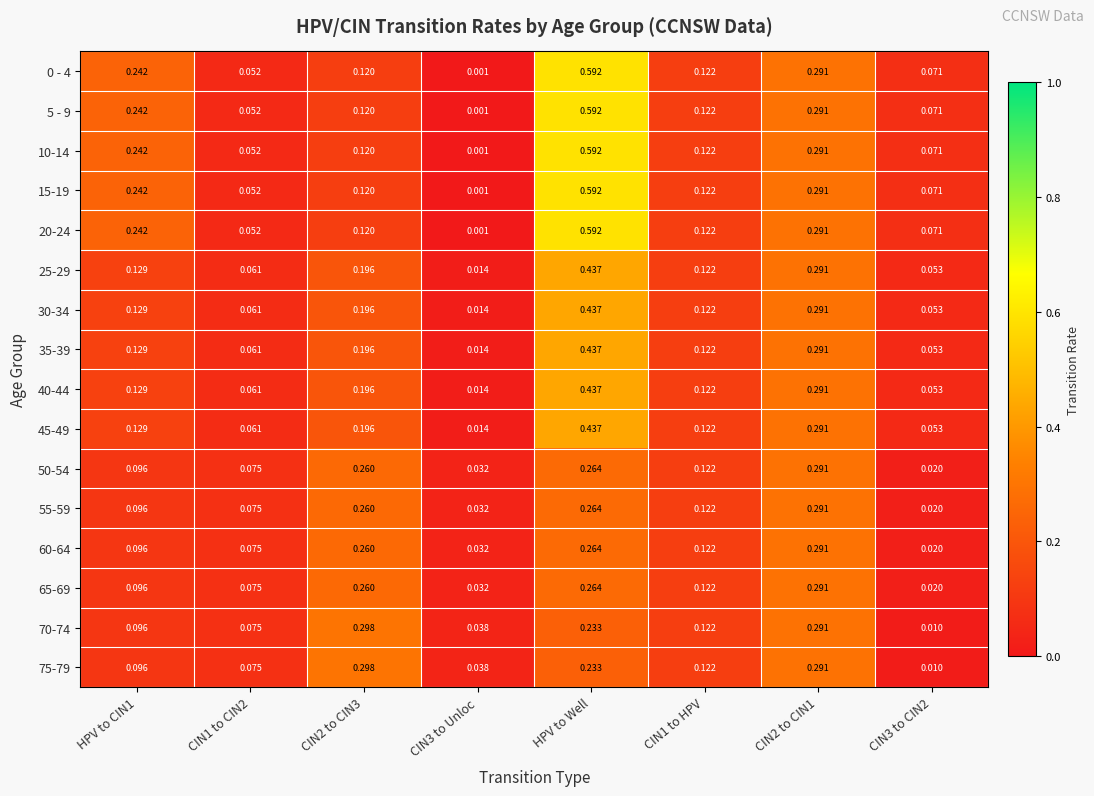

At which category is the sum across all series the highest?

HPV to Well